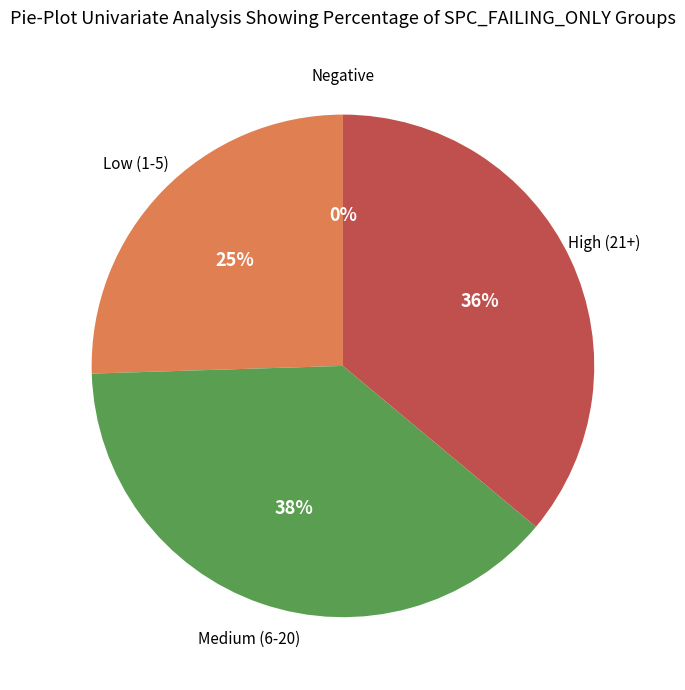

Do 1 and 5 together represent more than half of the pie?

No